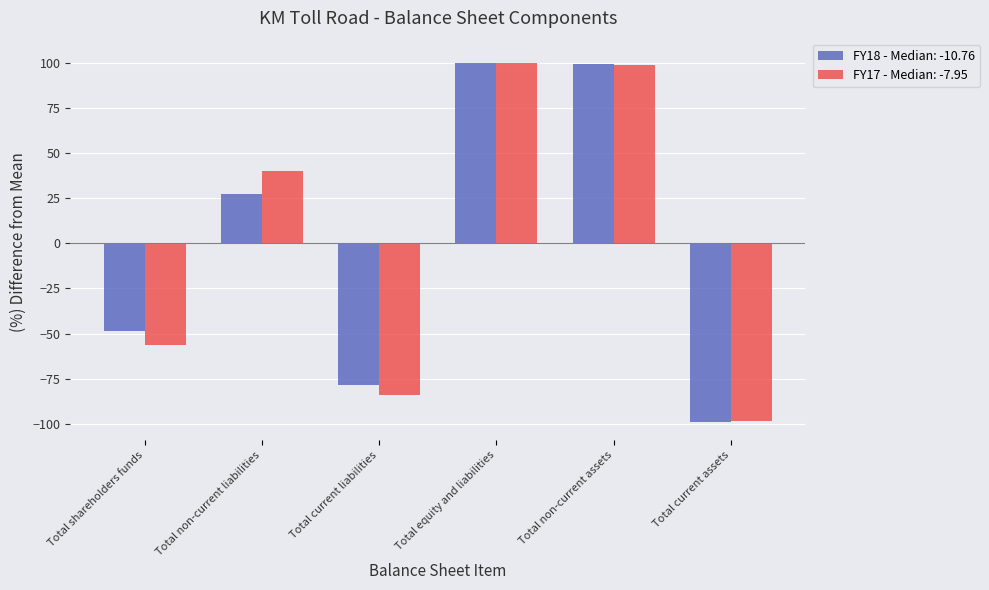

How many negative values does the FY18 - Median: -10.76 series have?

3